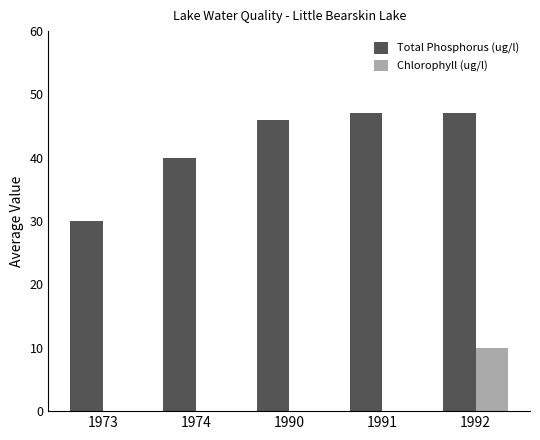

Count the Chlorophyll (ug/l) values in the range 0 to 1.

4